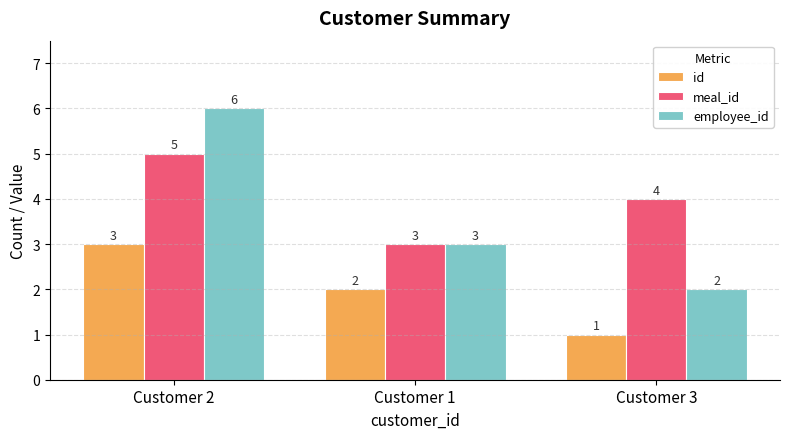

Which series has the largest total across all categories?

meal_id